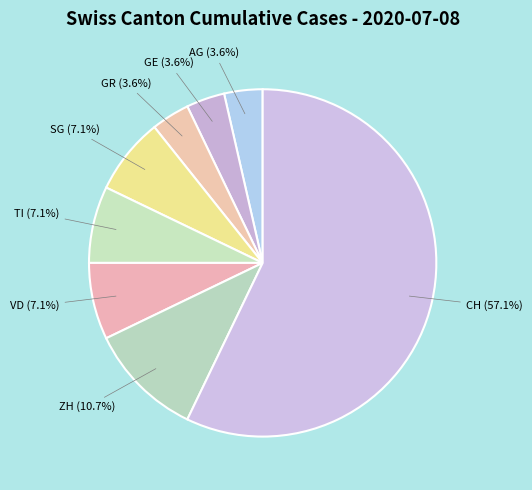

How many segments does this pie chart have?

8